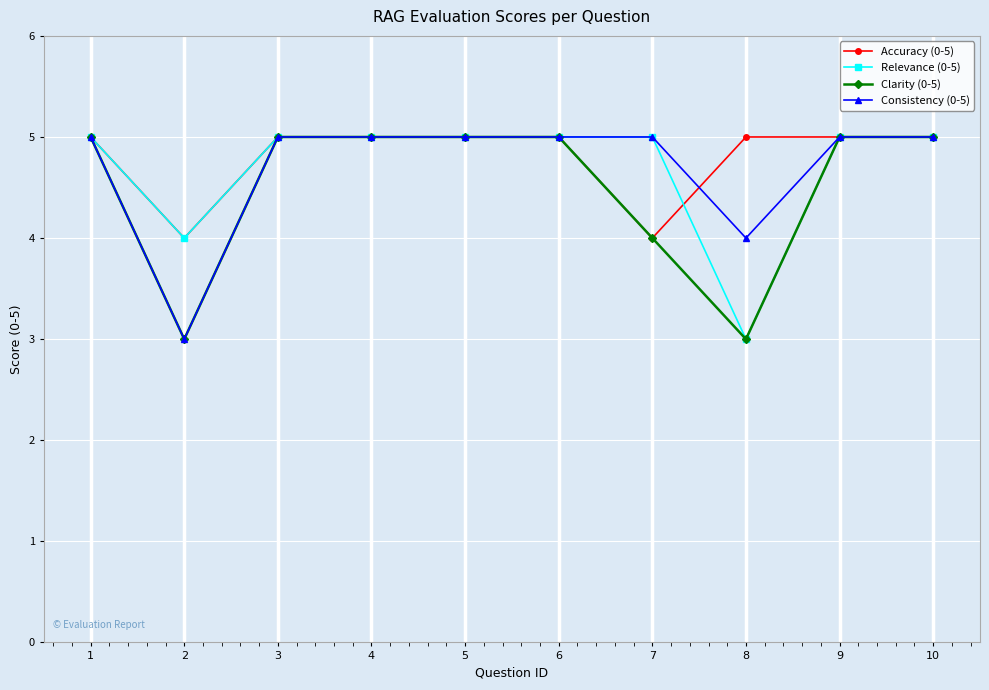

What is the value of the Relevance (0-5) point at the 8th from the left?

3